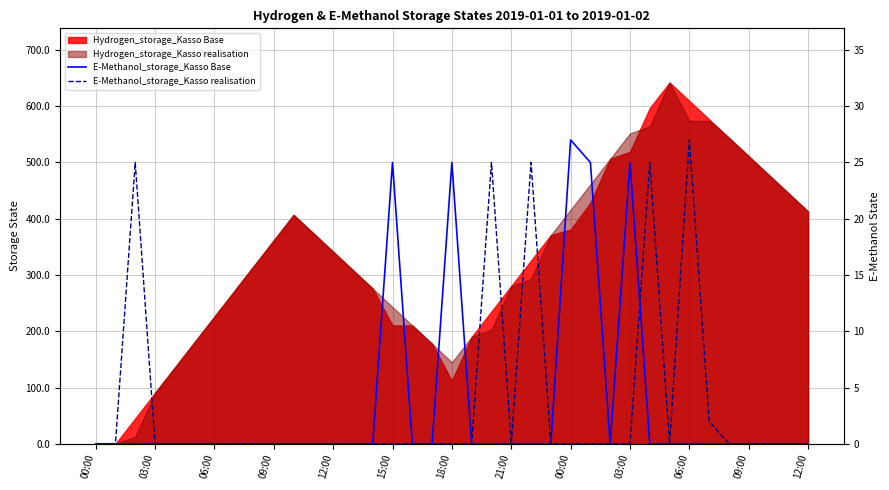

After their last crossing, which series has the higher values: E-Methanol_storage_Kasso Base or E-Methanol_storage_Kasso realisation?

E-Methanol_storage_Kasso realisation